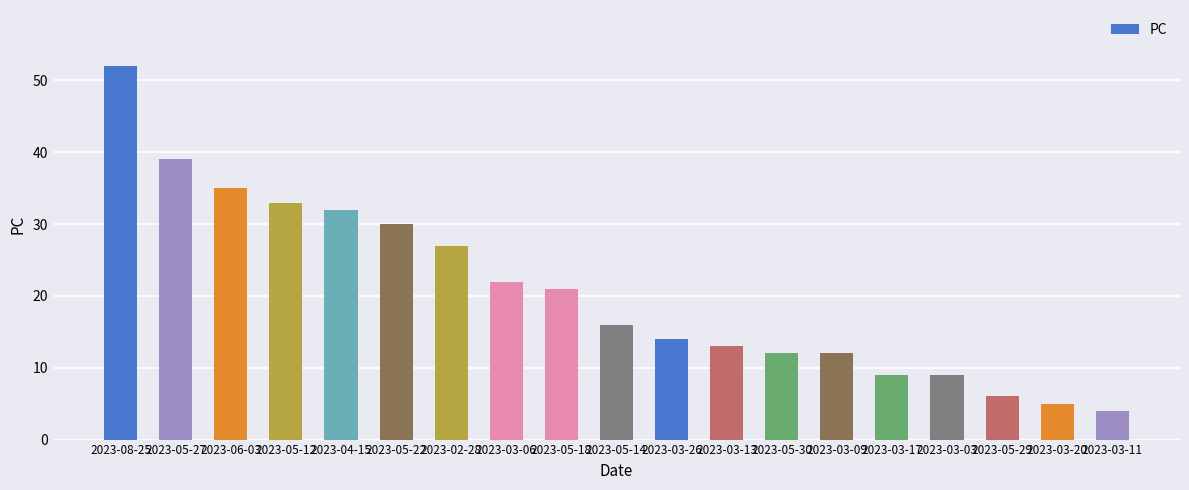

What is the label of the 19th bar from the right?

2023-08-25